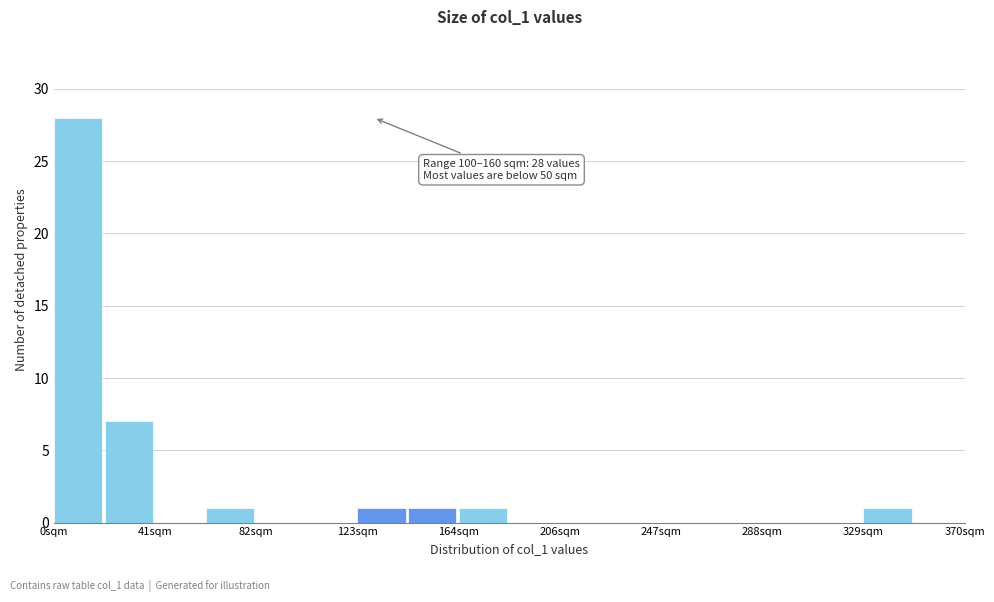

Which range on the x-axis has the tallest bar?

0 to 20